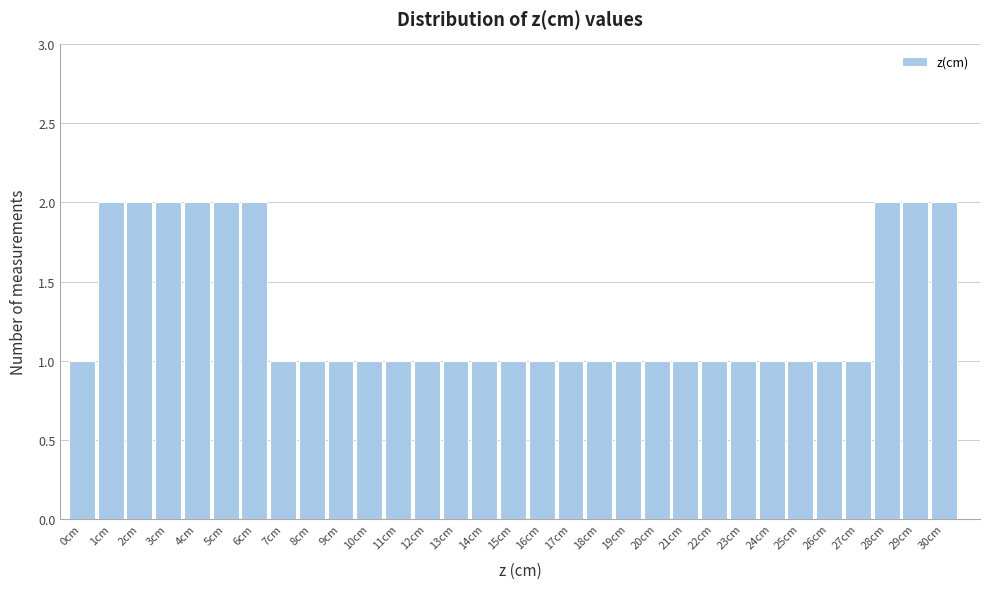

Reading left to right, list every bar in this chart as the range it spans on the x-axis followed by its height. The values are not printed on the chart, so give them approximately, as read against the axis.

-0.5 to 0.5: 1
0.5 to 1.5: 2
1.5 to 2.5: 2
2.5 to 3.5: 2
3.5 to 4.5: 2
4.5 to 5.5: 2
5.5 to 6.5: 2
6.5 to 7.5: 1
7.5 to 8.5: 1
8.5 to 9.5: 1
9.5 to 10.5: 1
10.5 to 11.5: 1
11.5 to 12.5: 1
12.5 to 13.5: 1
13.5 to 14.5: 1
14.5 to 15.5: 1
15.5 to 16.5: 1
16.5 to 17.5: 1
17.5 to 18.5: 1
18.5 to 19.5: 1
19.5 to 20.5: 1
20.5 to 21.5: 1
21.5 to 22.5: 1
22.5 to 23.5: 1
23.5 to 24.5: 1
24.5 to 25.5: 1
25.5 to 26.5: 1
26.5 to 27.5: 1
27.5 to 28.5: 2
28.5 to 29.5: 2
29.5 to 30.5: 2